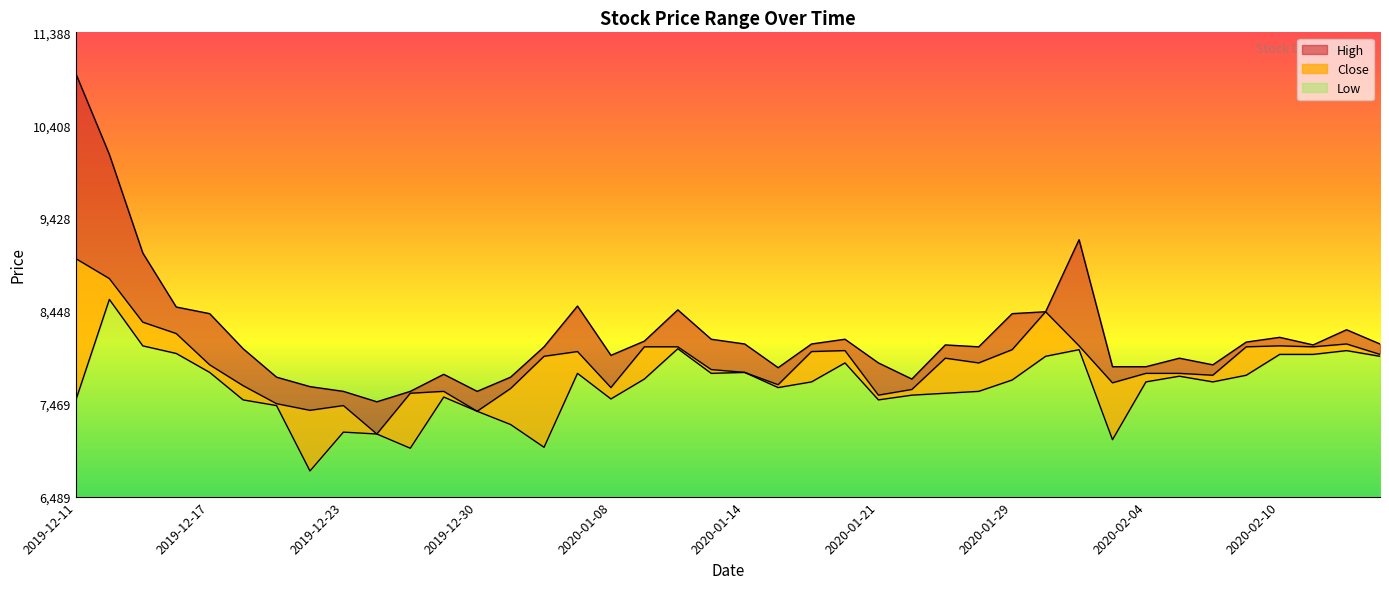

Reading left to right, what are all the values shown in this chart?

High: 2019-12-11=10950	2019-12-12=10100	2019-12-13=9060	2019-12-16=8490	2019-12-17=8420	2019-12-18=8050	2019-12-19=7750	2019-12-20=7650	2019-12-23=7600	2019-12-24=7490	2019-12-26=7600	2019-12-27=7780	2019-12-30=7600	2020-01-03=7750	2020-01-06=8070	2020-01-07=8500	2020-01-08=7980	2020-01-09=8130	2020-01-10=8460	2020-01-13=8150	2020-01-14=8100	2020-01-15=7850	2020-01-16=8100	2020-01-17=8150	2020-01-21=7900	2020-01-22=7730	2020-01-23=8090	2020-01-28=8070	2020-01-29=8420	2020-01-30=8440	2020-01-31=9200	2020-02-03=7860	2020-02-04=7860	2020-02-05=7950	2020-02-06=7880	2020-02-07=8120	2020-02-10=8170	2020-02-11=8090	2020-02-12=8250	2020-02-13=8100
Close: 2019-12-11=9000	2019-12-12=8790	2019-12-13=8330	2019-12-16=8210	2019-12-17=7880	2019-12-18=7660	2019-12-19=7470	2019-12-20=7400	2019-12-23=7450	2019-12-24=7150	2019-12-26=7580	2019-12-27=7600	2019-12-30=7390	2020-01-03=7630	2020-01-06=7970	2020-01-07=8020	2020-01-08=7640	2020-01-09=8070	2020-01-10=8070	2020-01-13=7830	2020-01-14=7800	2020-01-15=7670	2020-01-16=8020	2020-01-17=8030	2020-01-21=7560	2020-01-22=7620	2020-01-23=7950	2020-01-28=7900	2020-01-29=8040	2020-01-30=8440	2020-01-31=8080	2020-02-03=7690	2020-02-04=7790	2020-02-05=7790	2020-02-06=7770	2020-02-07=8070	2020-02-10=8080	2020-02-11=8070	2020-02-12=8100	2020-02-13=7990
Low: 2019-12-11=7510	2019-12-12=8570	2019-12-13=8080	2019-12-16=8000	2019-12-17=7800	2019-12-18=7510	2019-12-19=7450	2019-12-20=6760	2019-12-23=7170	2019-12-24=7150	2019-12-26=7000	2019-12-27=7540	2019-12-30=7390	2020-01-03=7250	2020-01-06=7010	2020-01-07=7790	2020-01-08=7520	2020-01-09=7730	2020-01-10=8050	2020-01-13=7790	2020-01-14=7800	2020-01-15=7640	2020-01-16=7700	2020-01-17=7900	2020-01-21=7510	2020-01-22=7560	2020-01-23=7580	2020-01-28=7600	2020-01-29=7720	2020-01-30=7970	2020-01-31=8040	2020-02-03=7090	2020-02-04=7700	2020-02-05=7760	2020-02-06=7700	2020-02-07=7770	2020-02-10=7990	2020-02-11=7990	2020-02-12=8030	2020-02-13=7970